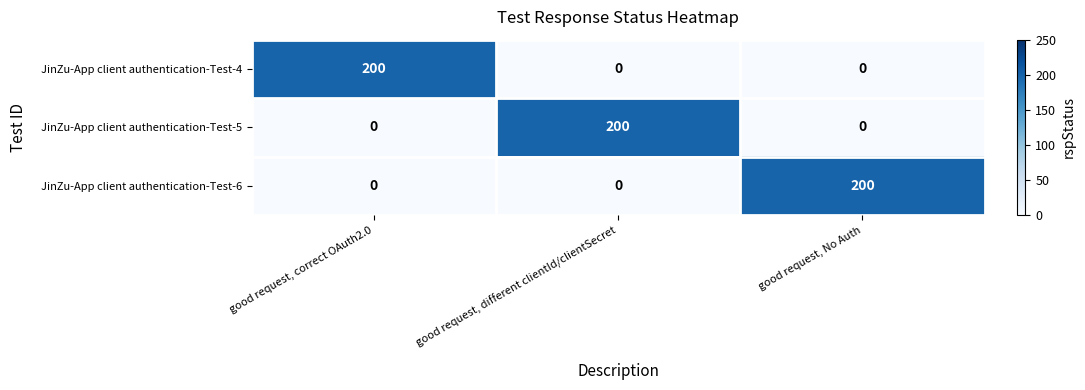

At how many categories does at least one series exceed 188?

3